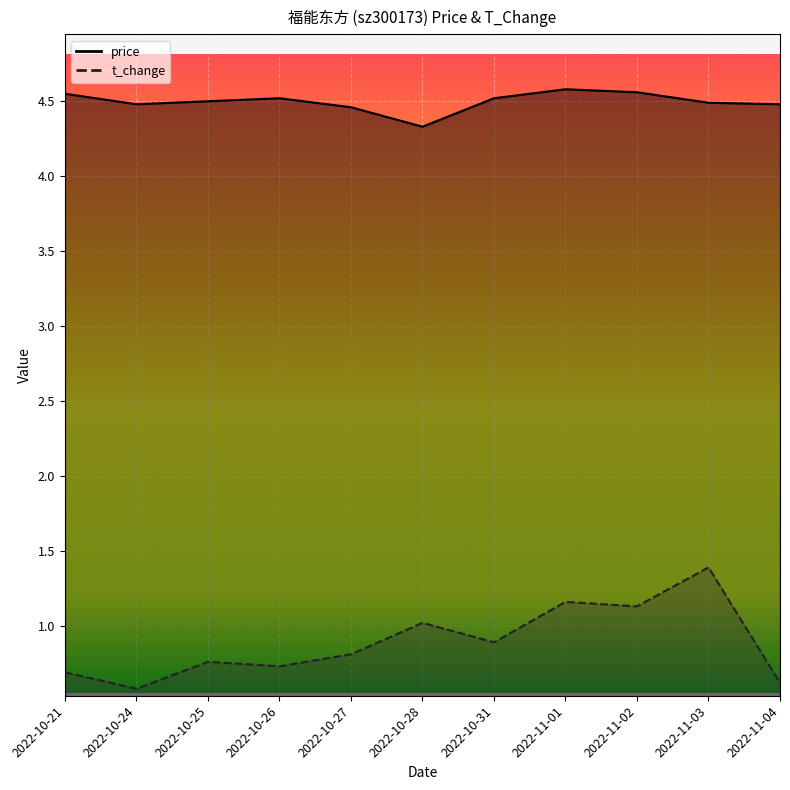

Which series has the largest total across all categories?

price